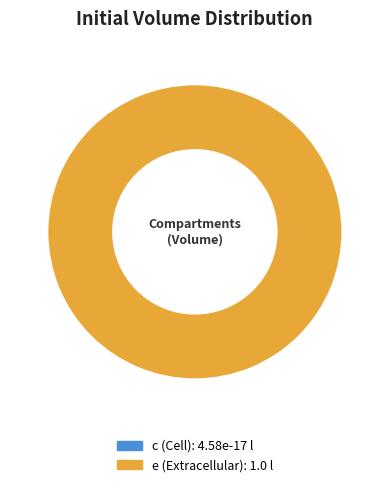

Which slice is the largest?

e